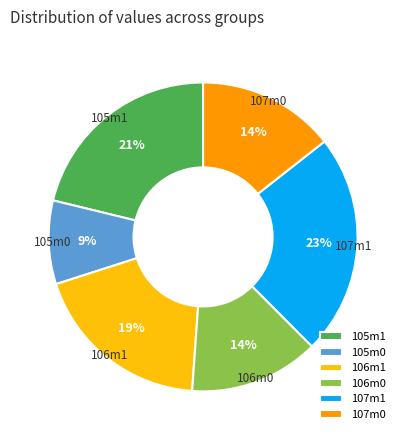

To the nearest percent, what is the average slice percentage?

17%